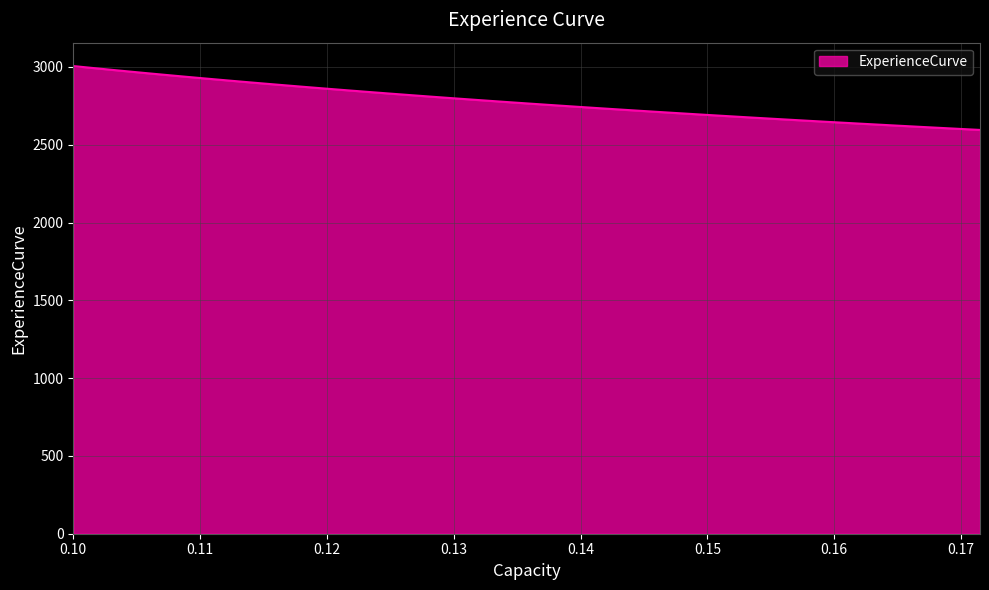

What is the greatest value displayed?

3005.5